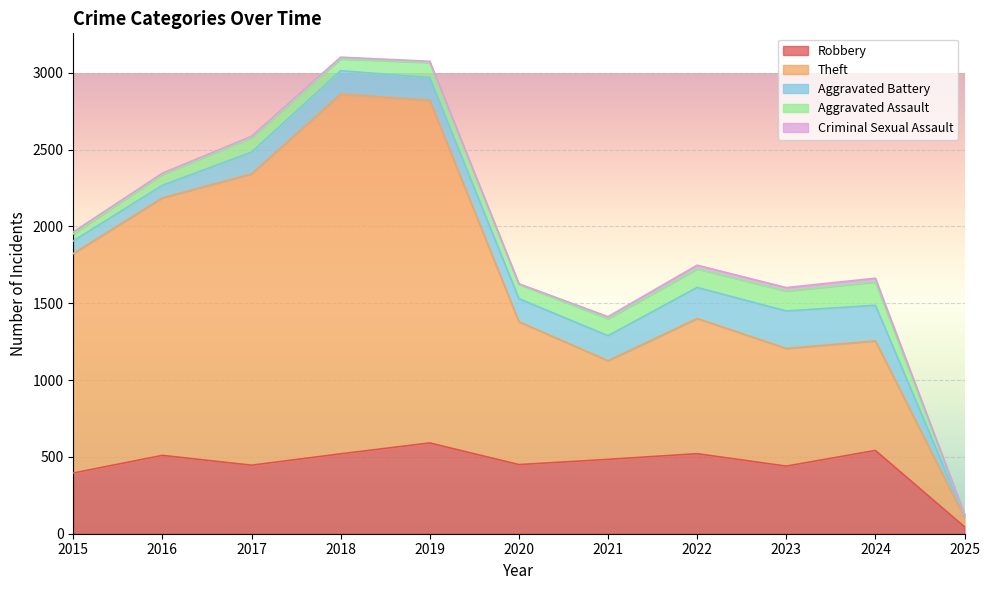

What is the lowest value of the Aggravated Assault series?

8